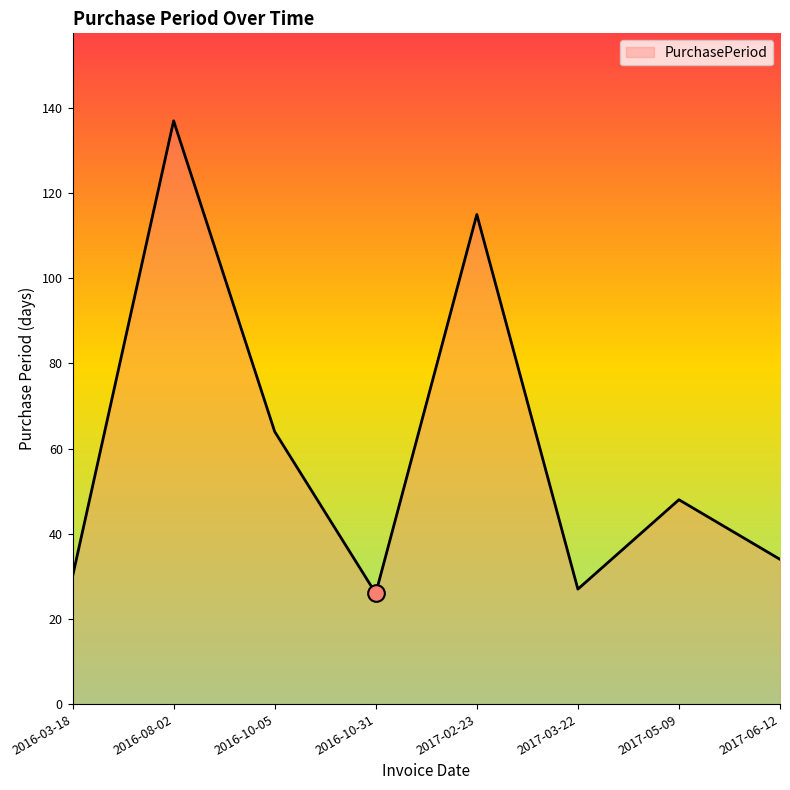

What position from the left is 2017-02-23?

5